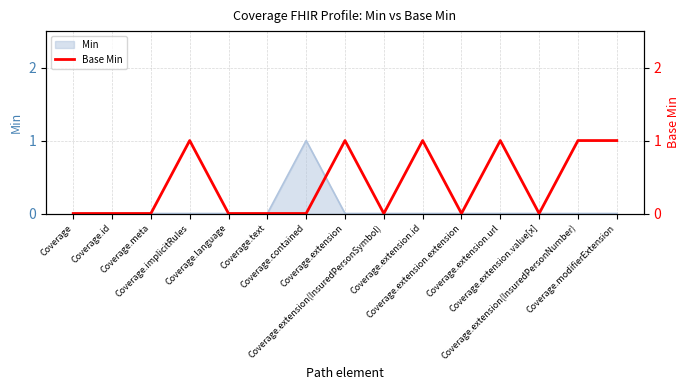

How many data points are above 0?

6